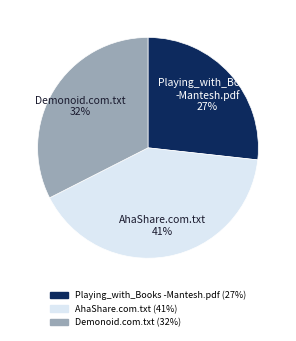

To the nearest percent, what is the average slice percentage?

33%